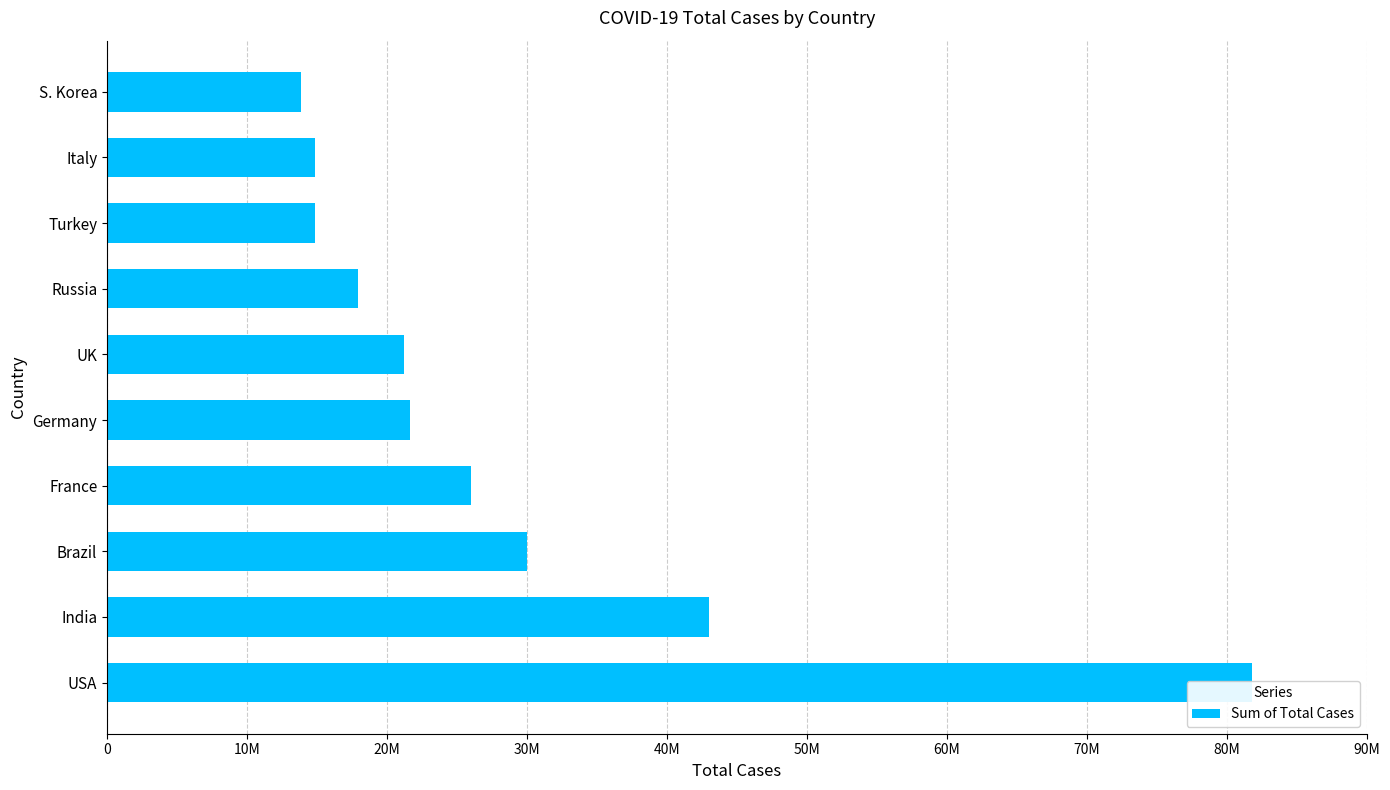

How many data points does each series have?

10